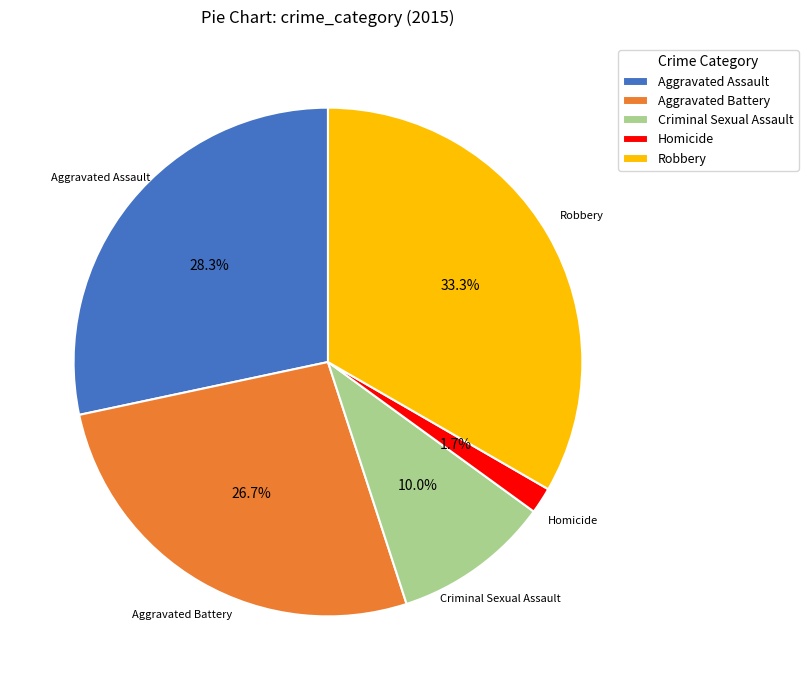

To the nearest percent, what portion does Robbery represent?

33%